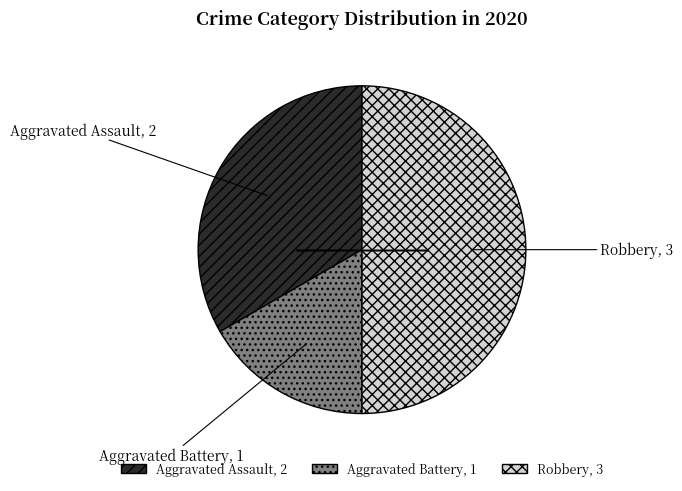

Between Aggravated Battery, 1 and Aggravated Assault, 2, which is larger?

Aggravated Assault, 2